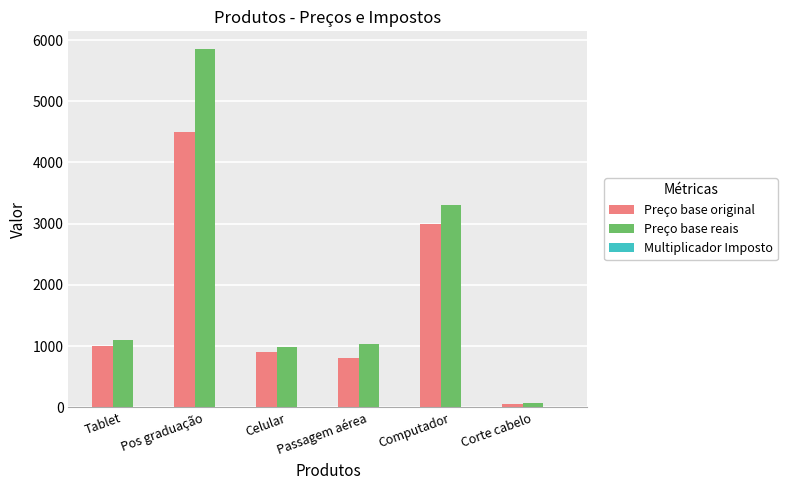

At which category is the sum across all series the highest?

Pos graduação